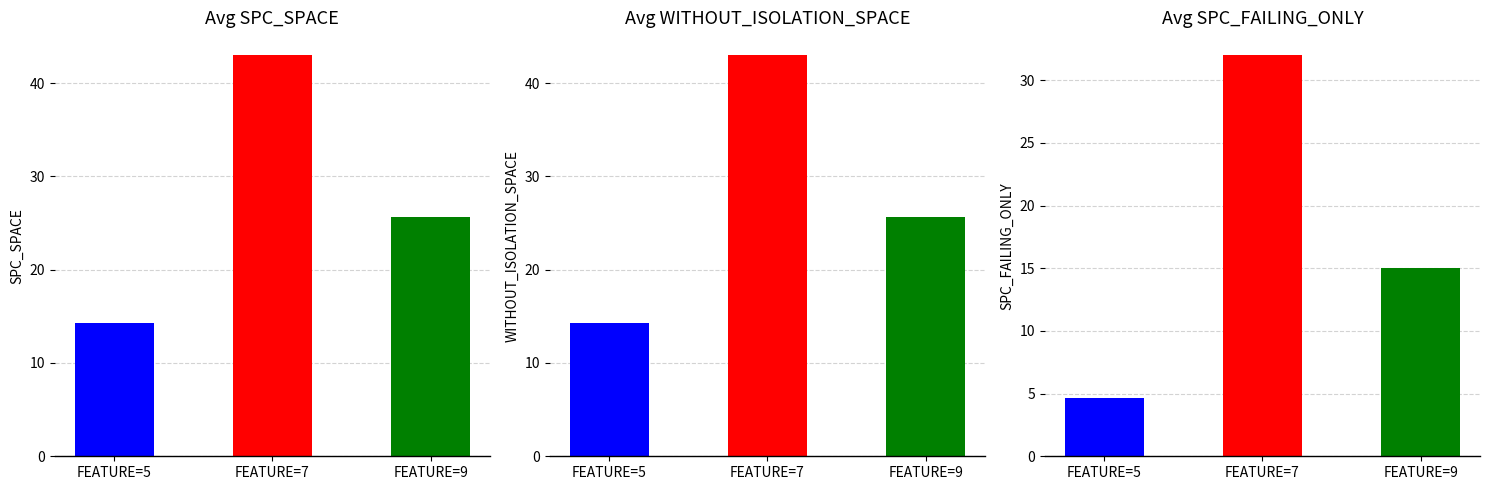

Which series has the largest total across all categories?

SPC_SPACE